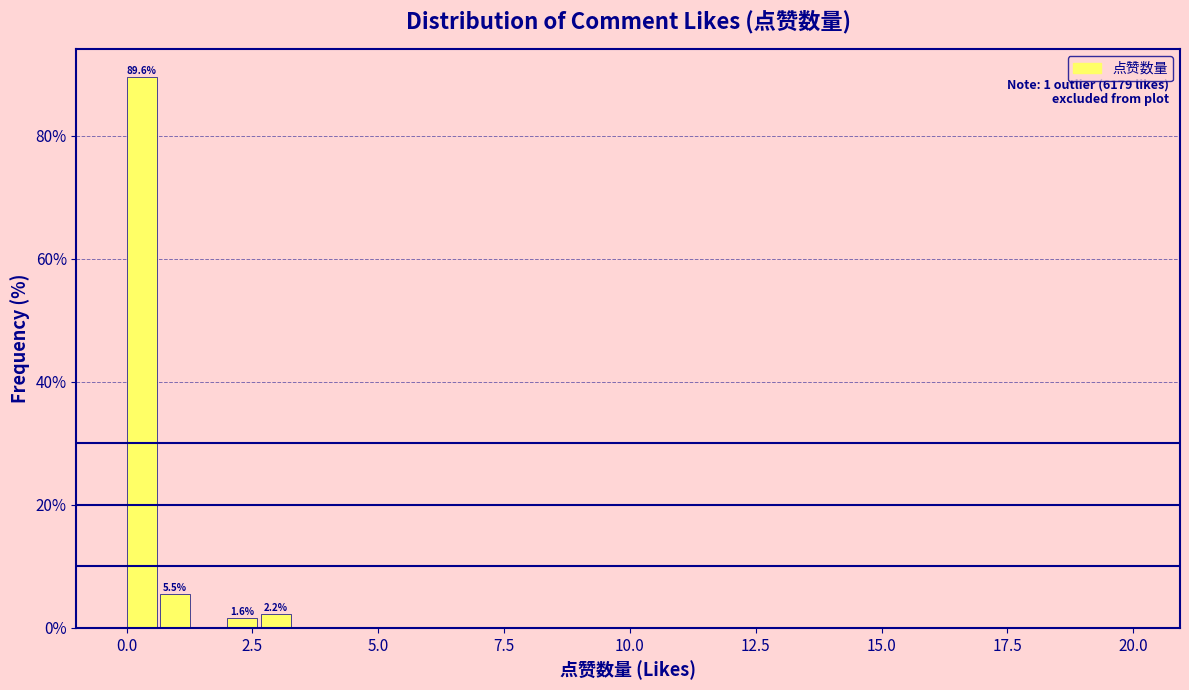

Around what value on the x-axis is the tallest bar? Give the approximate position of its centre, as read against the axis.

0.5